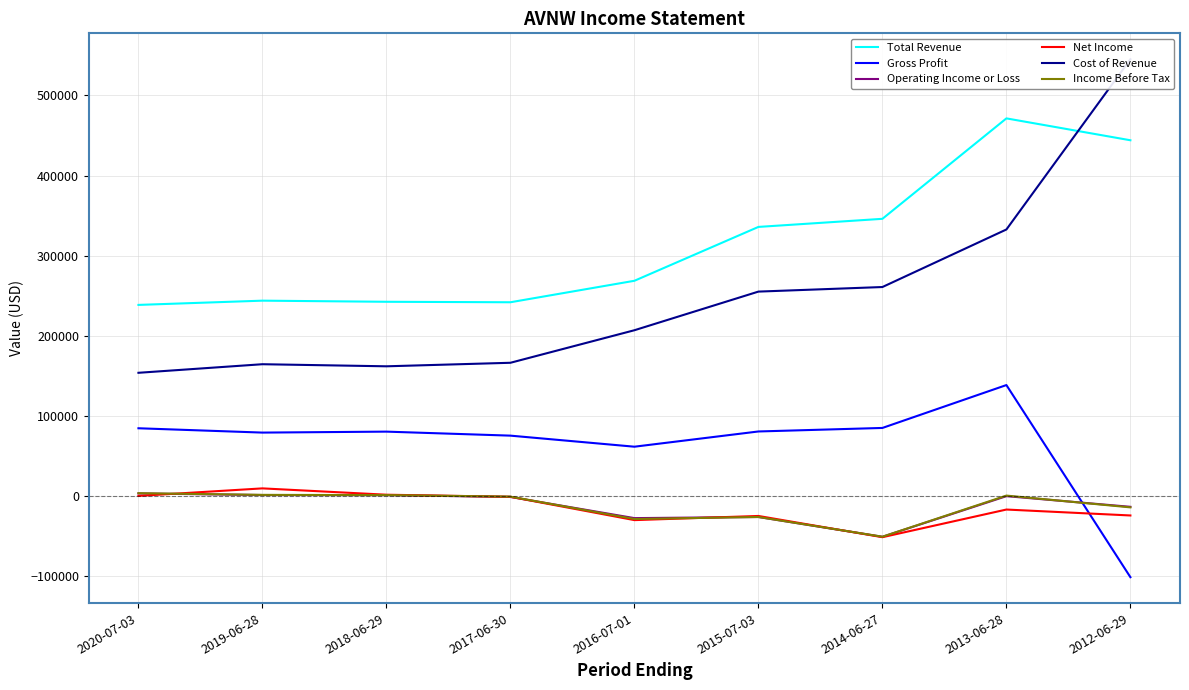

What is the maximum value shown in the chart?

545100